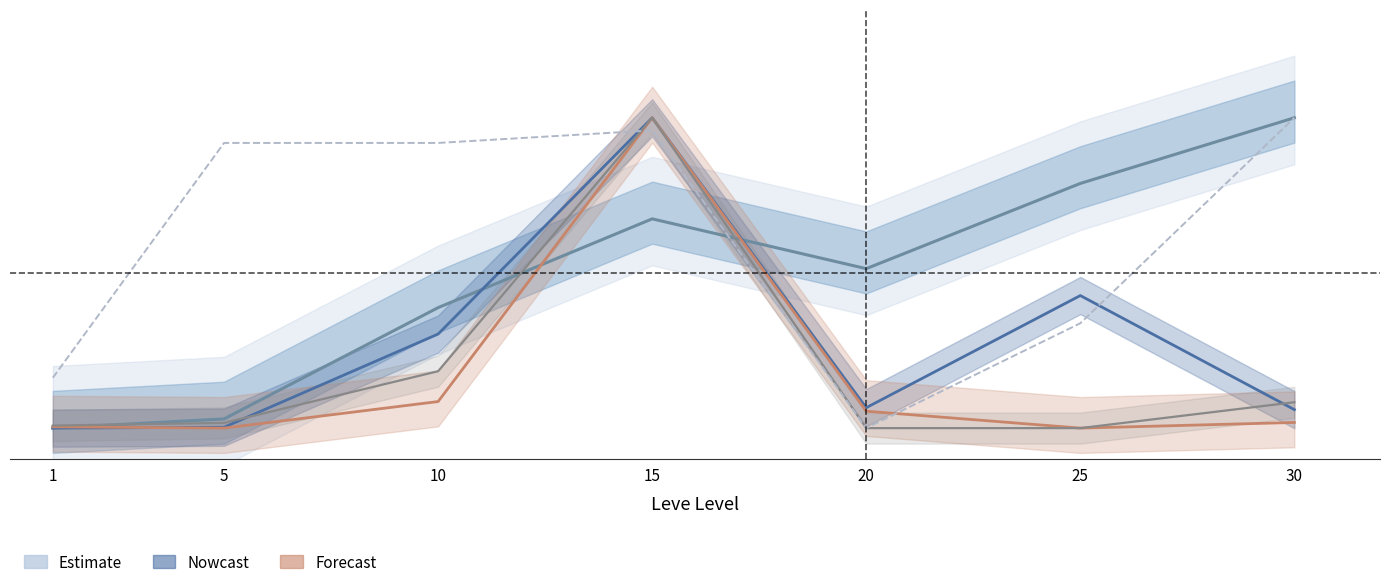

What is the difference between the maximum and minimum values in the currentAveragePrice series?

1.0